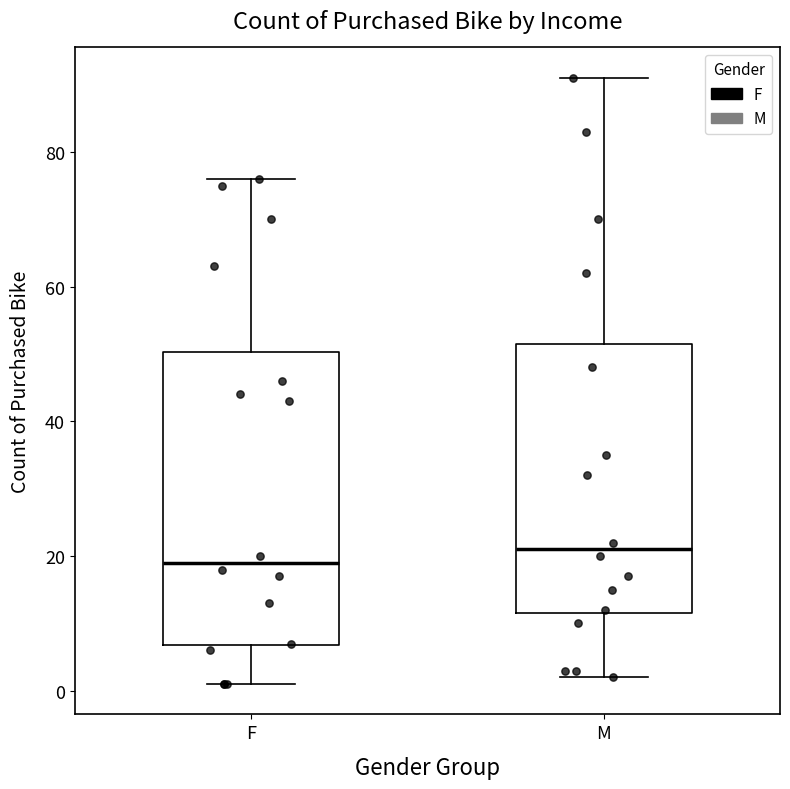

Reading left to right, transcribe this box plot: for each box, give where its median line is, the range the box spans, and where its two whiskers end, as read against the y-axis. The values are not printed on the chart, so give them approximately, as read against the axis.

F: median 20, box 6 to 50, whiskers 2 to 76
M: median 22, box 12 to 52, whiskers 2 to 92